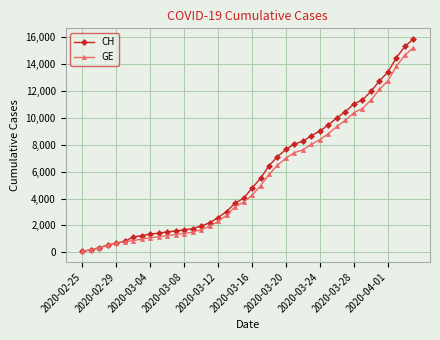

What is the maximum value for GE?

15233